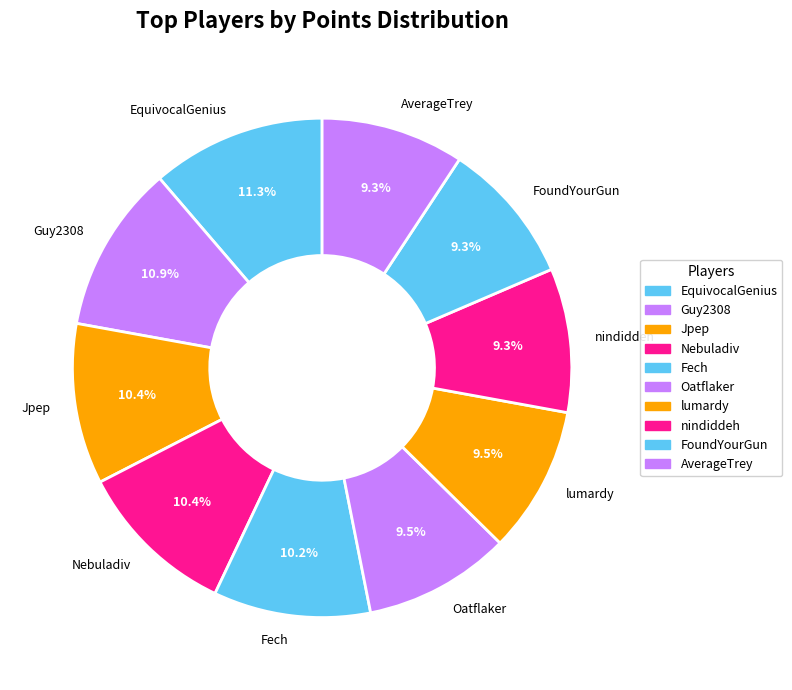

Is there a majority slice in this chart?

No